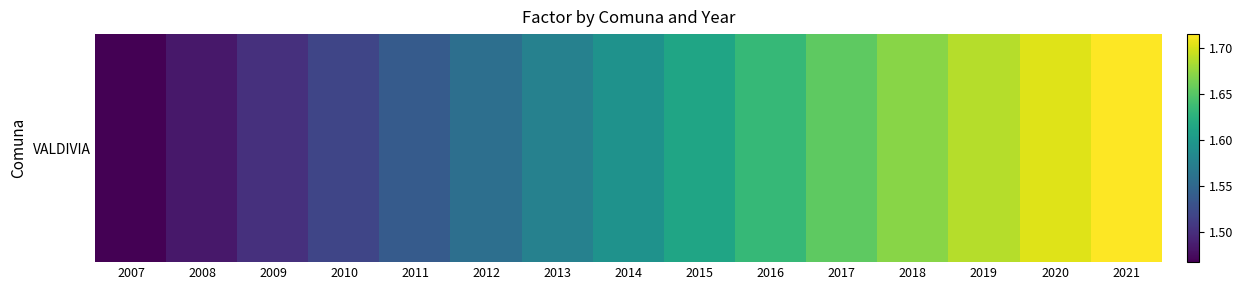

Which category has the highest value across all series?

2021